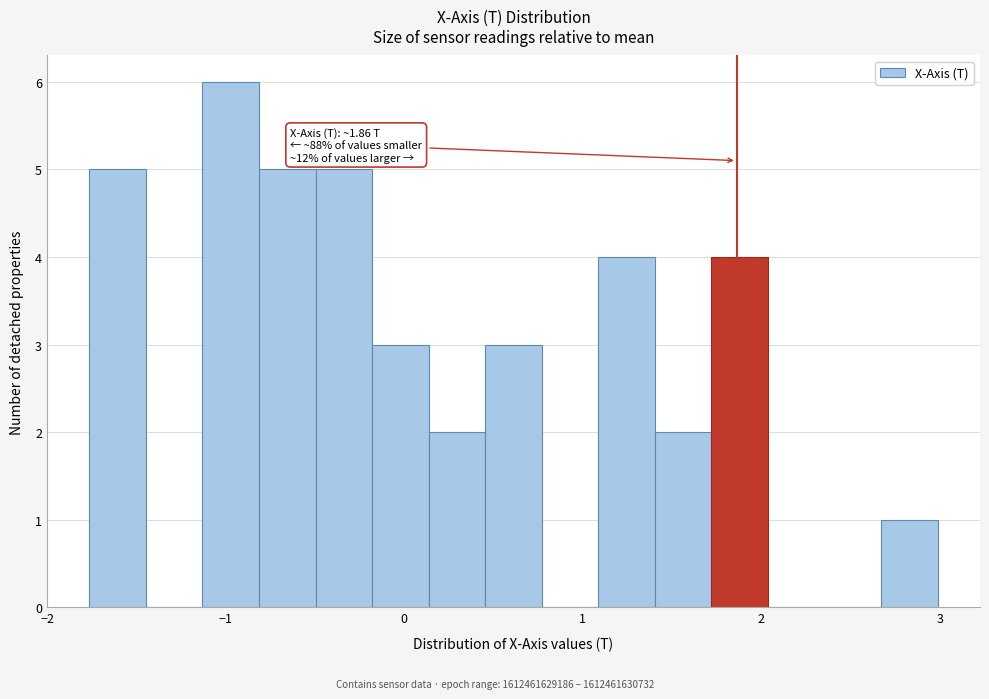

Around what value on the x-axis is the tallest bar? Give the approximate position of its centre, as read against the axis.

-1.0